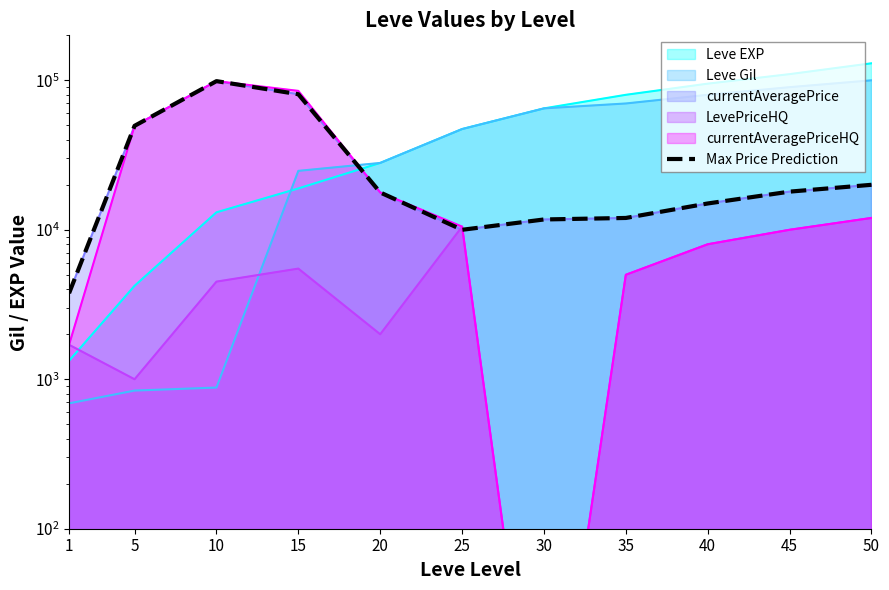

True or false: there are more than 1 points higher than both neighbors.

False